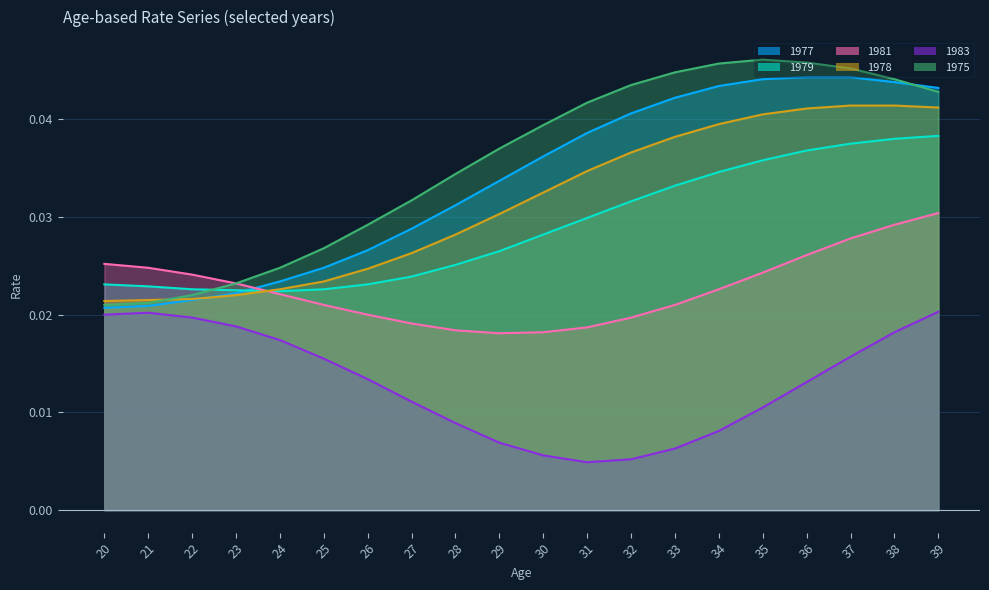

True or false: 1981 and 1977 intersect in this chart.

True